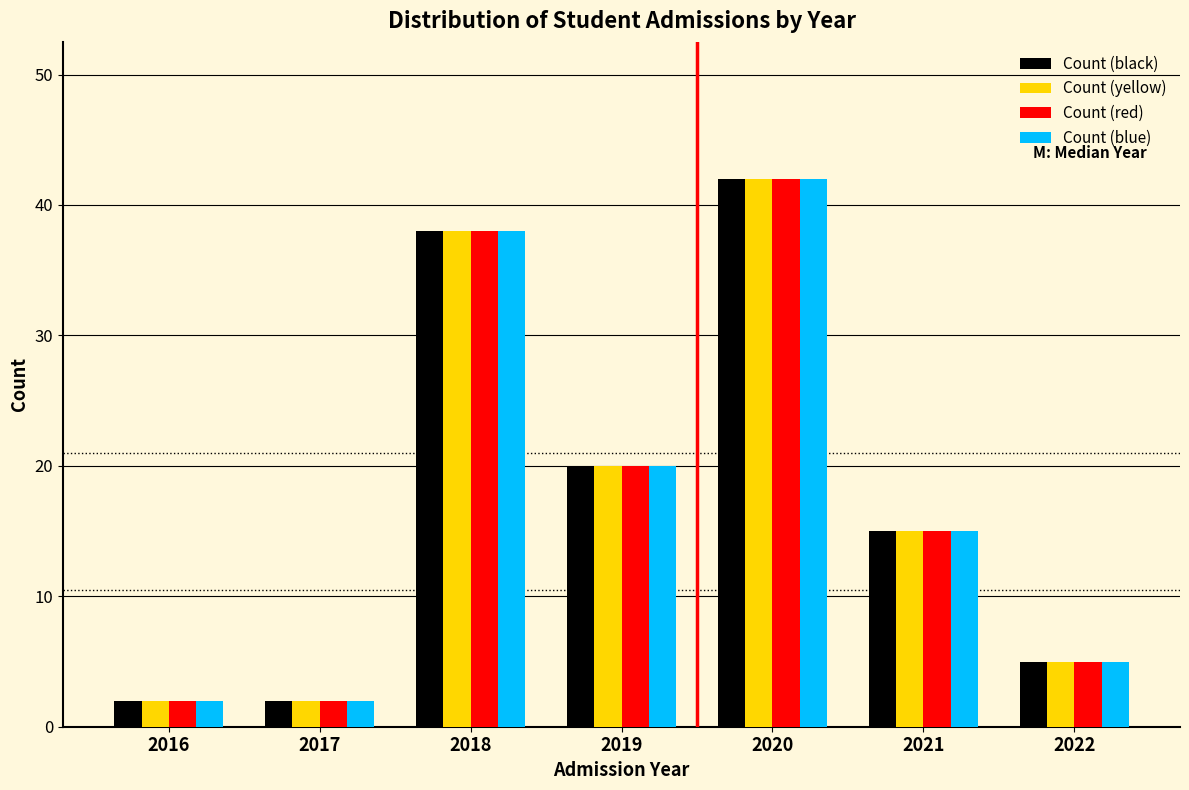

Reading left to right, what are all the values shown in this chart?

Count (black): 2016=2	2017=2	2018=38	2019=20	2020=42	2021=15	2022=5
Count (yellow): 2016=2	2017=2	2018=38	2019=20	2020=42	2021=15	2022=5
Count (red): 2016=2	2017=2	2018=38	2019=20	2020=42	2021=15	2022=5
Count (blue): 2016=2	2017=2	2018=38	2019=20	2020=42	2021=15	2022=5